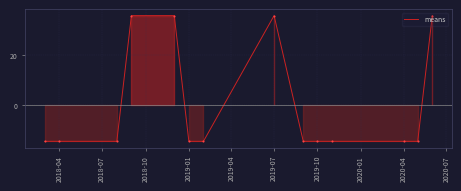

What is the value of the 1st point from the left?

-14.3